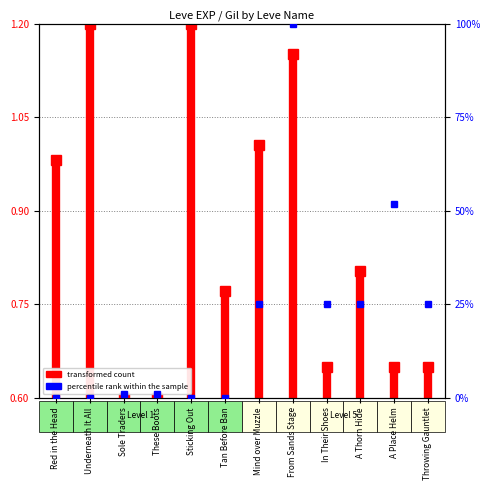

Count the number of values greater than 25.

2